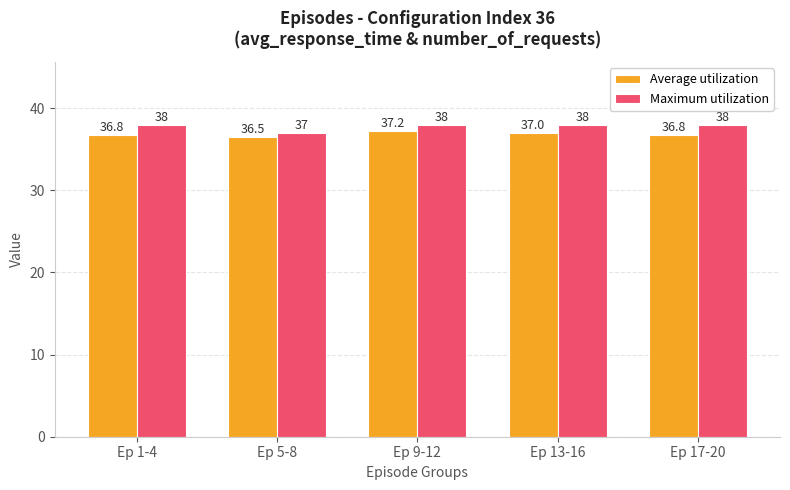

The Maximum utilization series shows 38.0 at Ep 17-20. True or false?

True